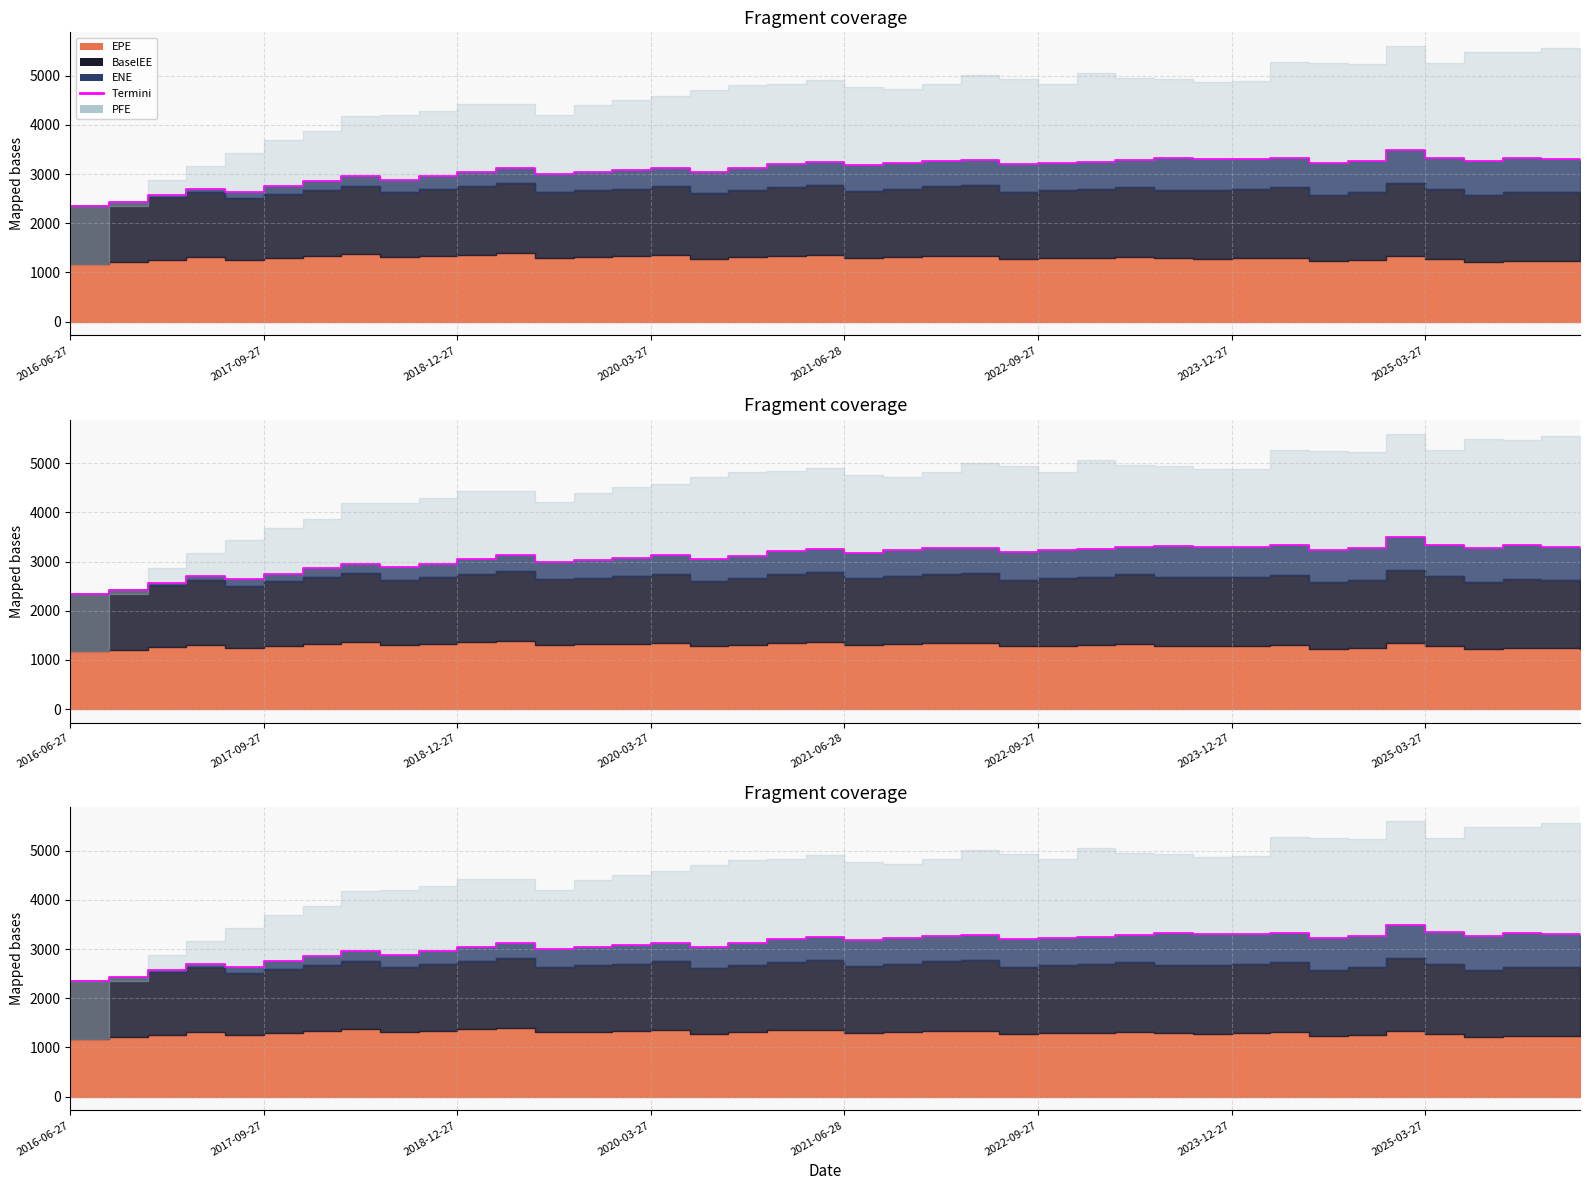

What is the sum of the values at 27 and 35?

6631.5